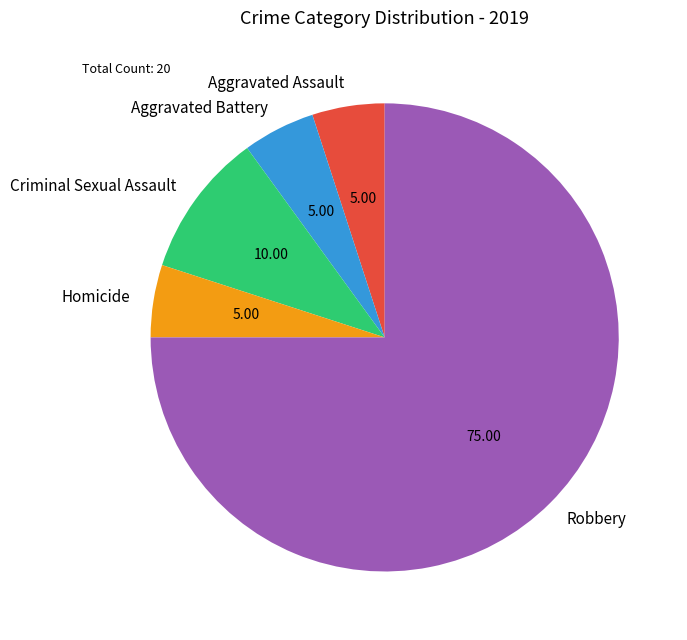

Which has a higher value, Criminal Sexual Assault or Aggravated Assault?

Criminal Sexual Assault